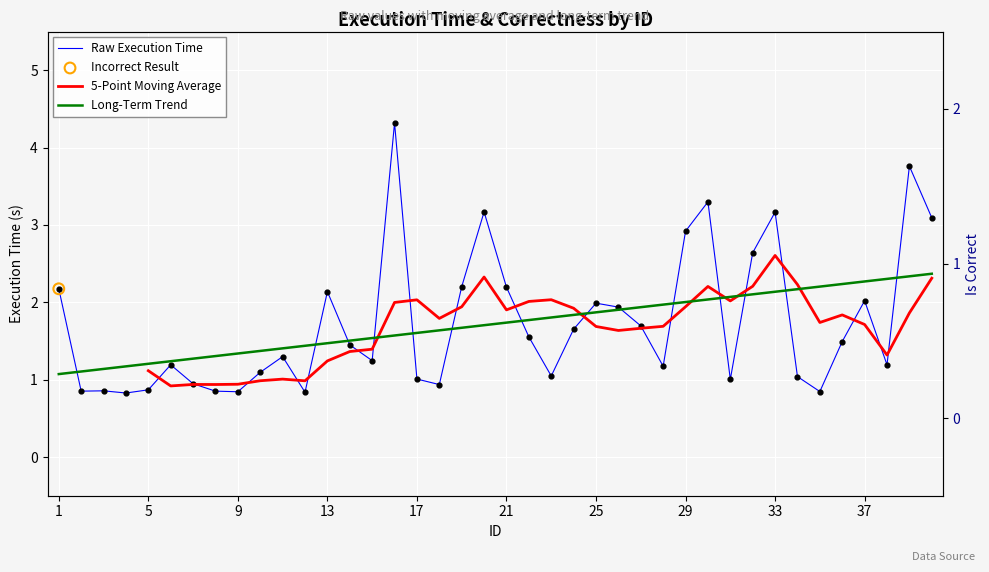

What is the change in value from 10 to 20?

+2.1